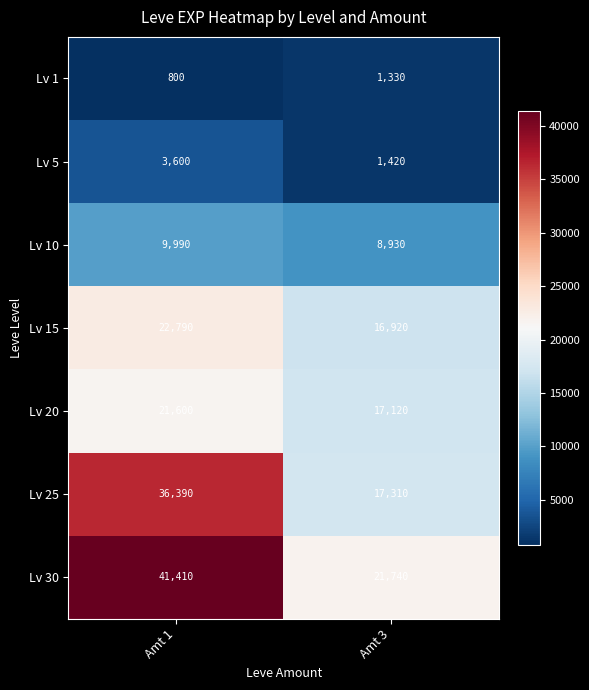

Reading left to right, what are all the values shown in this chart?

Lv 1: Amt 1=800	Amt 3=1330
Lv 5: Amt 1=3600	Amt 3=1420
Lv 10: Amt 1=9990	Amt 3=8930
Lv 15: Amt 1=22790	Amt 3=16920
Lv 20: Amt 1=21600	Amt 3=17120
Lv 25: Amt 1=36390	Amt 3=17310
Lv 30: Amt 1=41410	Amt 3=21740